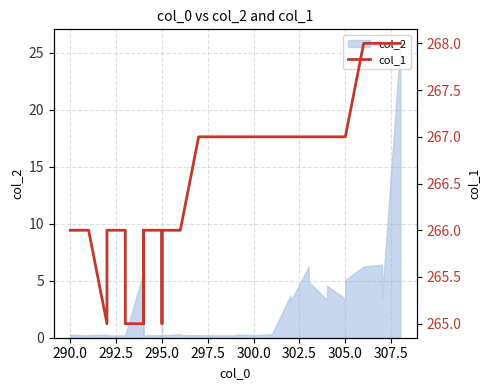

True or false: the data has more than 0 interior local peaks.

True